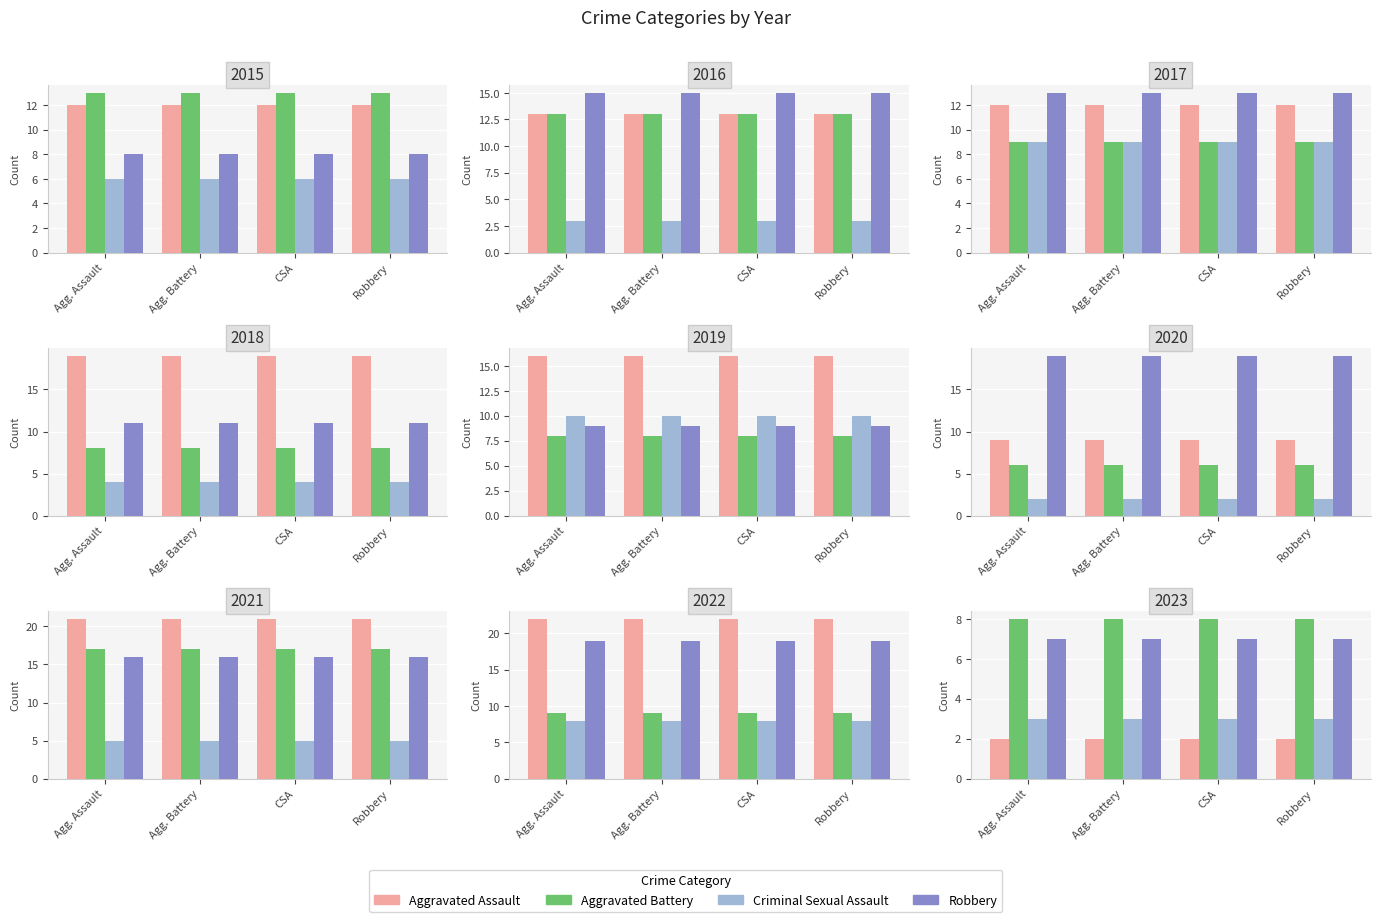

Are the bars grouped side by side (vs. stacked)?

Yes